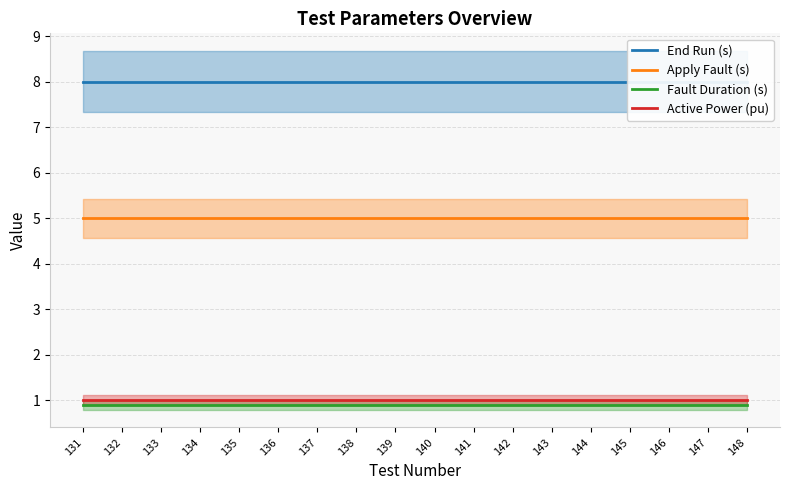

How many data points does each series have?

18